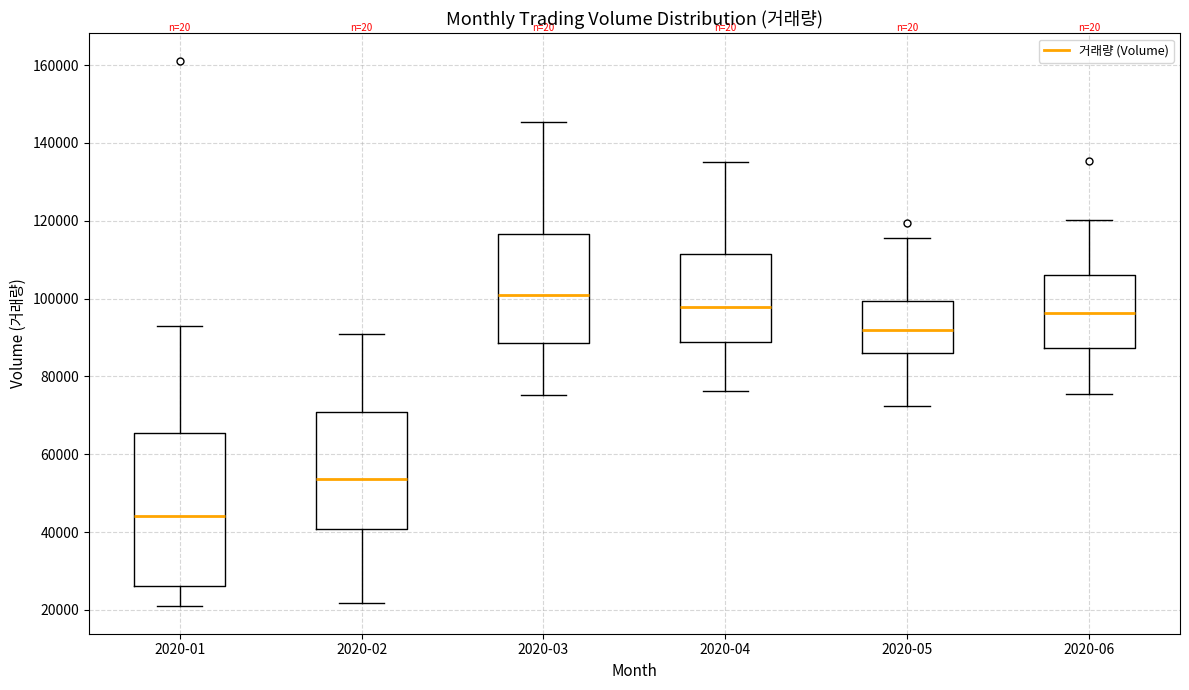

Reading left to right, read every box against the y-axis: the position of its median line, the range the box covers, and the ends of its whiskers. The values are not printed on the chart, so give them approximately, as read against the axis.

2020-01: median 44000, box 26000 to 66000, whiskers 20000 to 92000
2020-02: median 54000, box 40000 to 70000, whiskers 22000 to 90000
2020-03: median 100000, box 88000 to 116000, whiskers 76000 to 146000
2020-04: median 98000, box 88000 to 112000, whiskers 76000 to 136000
2020-05: median 92000, box 86000 to 100000, whiskers 72000 to 116000
2020-06: median 96000, box 88000 to 106000, whiskers 76000 to 120000